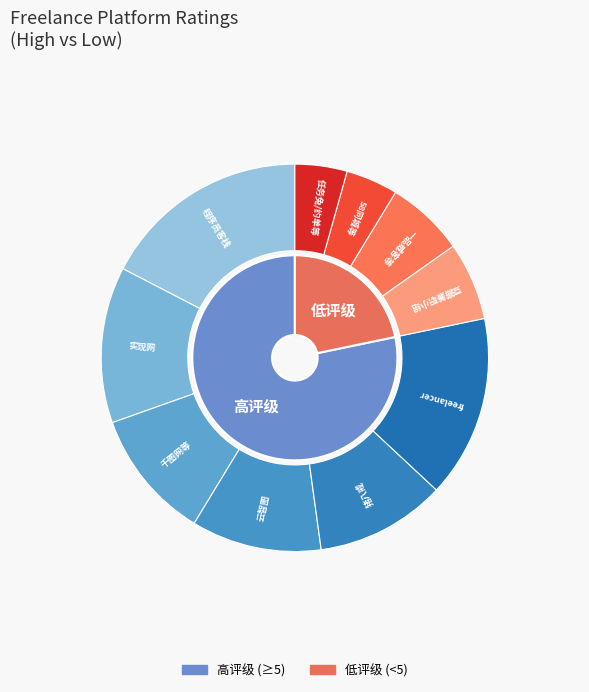

How many slices are in this pie chart?

10